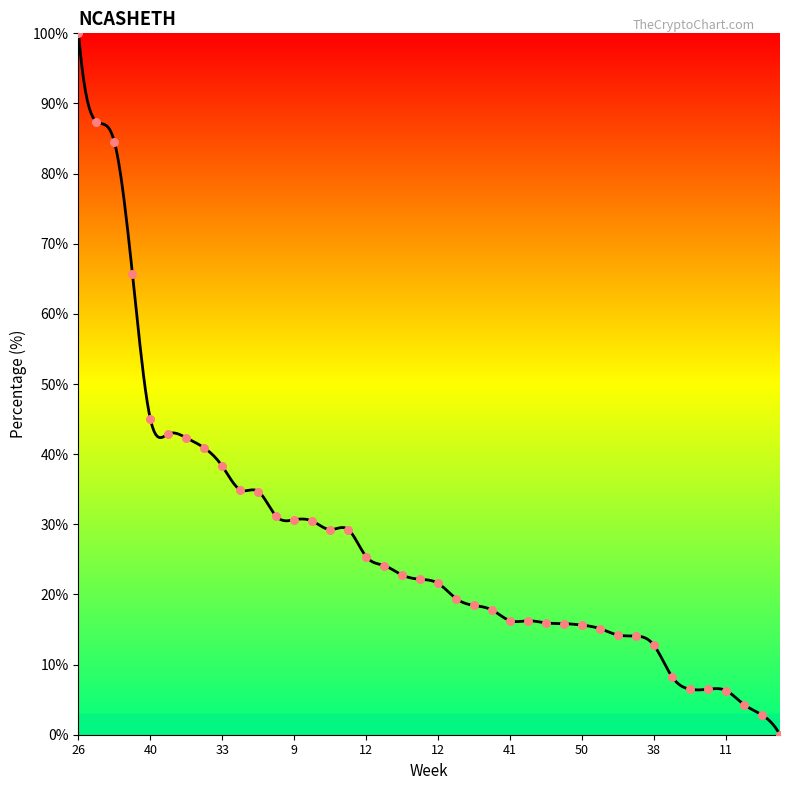

What is the change in value from 41 to 2?

-26.5